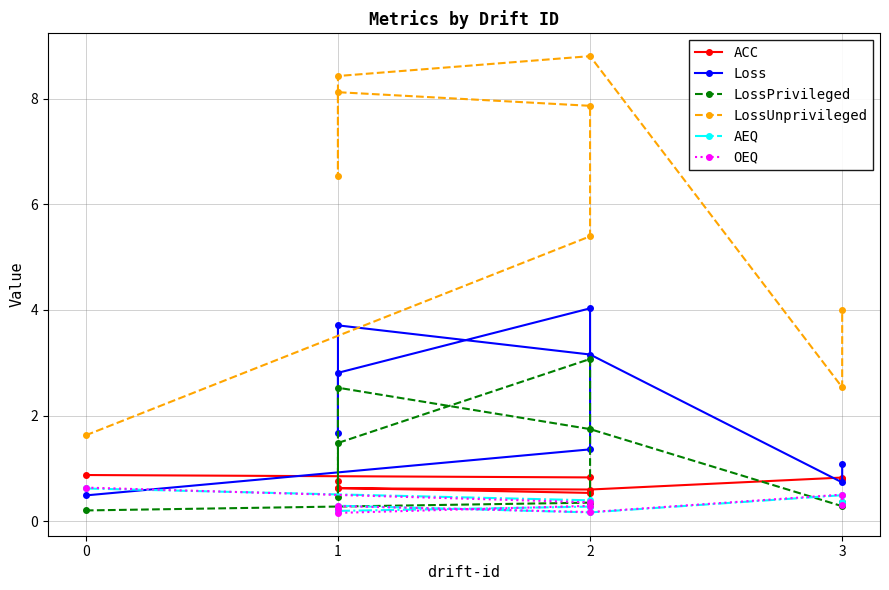

What are all the series names shown in the legend?

ACC, Loss, LossPrivileged, LossUnprivileged, AEQ, OEQ